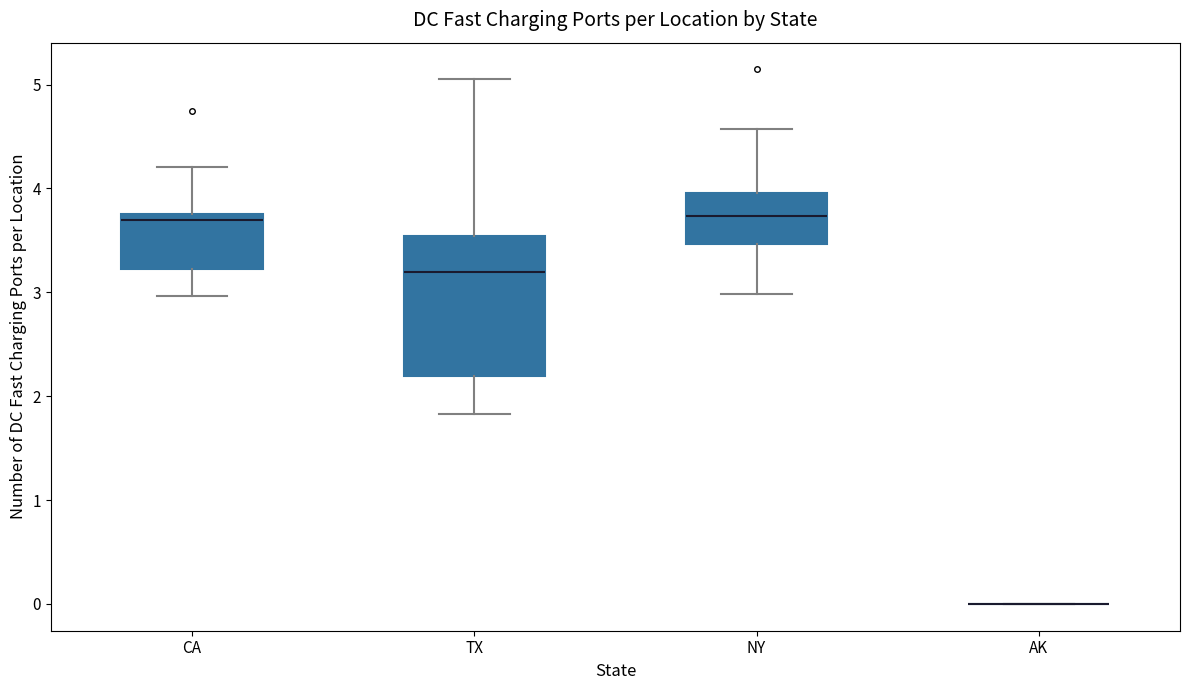

Reading left to right, transcribe this box plot: for each box, give where its median line is, the range the box spans, and where its two whiskers end, as read against the y-axis. The values are not printed on the chart, so give them approximately, as read against the axis.

CA: median 3.7, box 3.2 to 3.8, whiskers 3.0 to 4.2
TX: median 3.2, box 2.2 to 3.5, whiskers 1.8 to 5.1
NY: median 3.7, box 3.5 to 4.0, whiskers 3.0 to 4.6
AK: box collapsed to a line at 0.0, whiskers 0.0 to 0.0